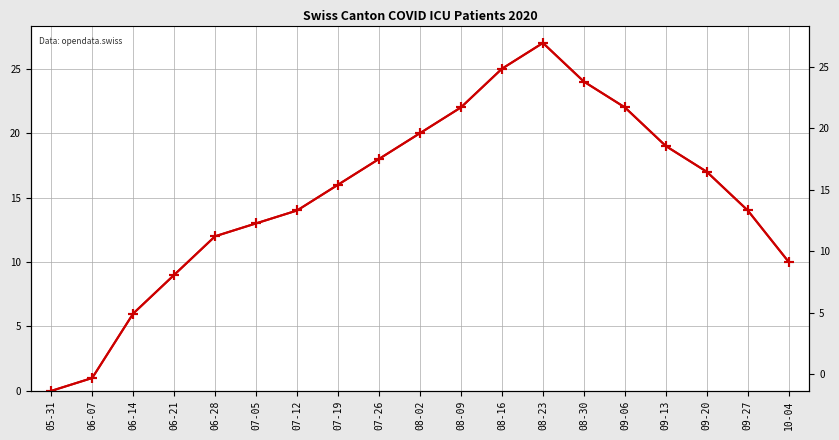

List the labels in order of value, largest first.

08-23, 08-16, 08-30, 08-09, 09-06, 08-02, 09-13, 07-26, 09-20, 07-19, 07-12, 09-27, 07-05, 06-28, 10-04, 06-21, 06-14, 06-07, 05-31